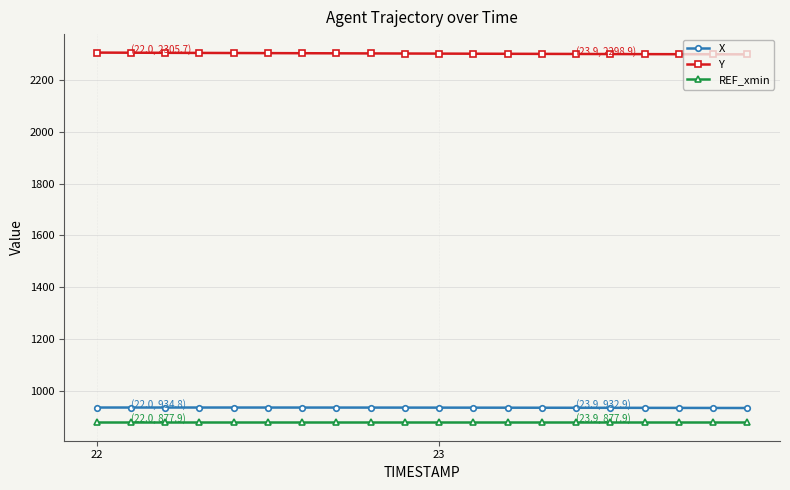

What is the value of the Y point at the 7th from the left?

2303.3